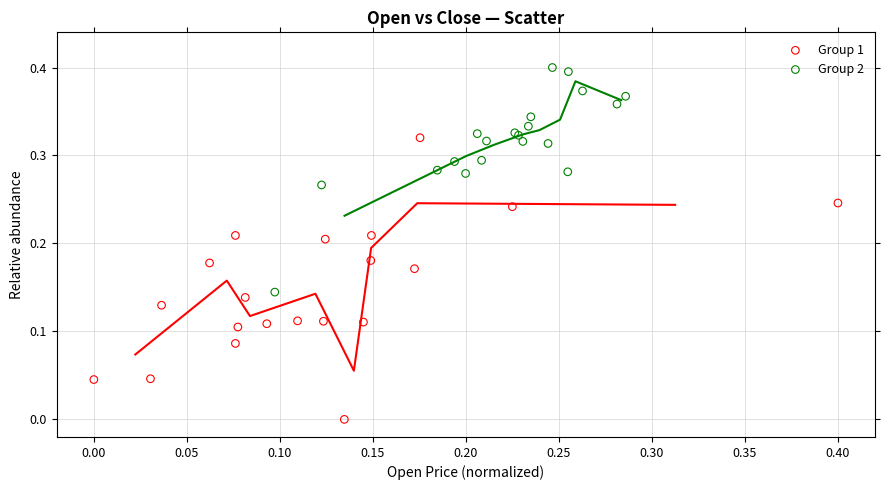

Which series reaches the maximum Y coordinate?

Group 2